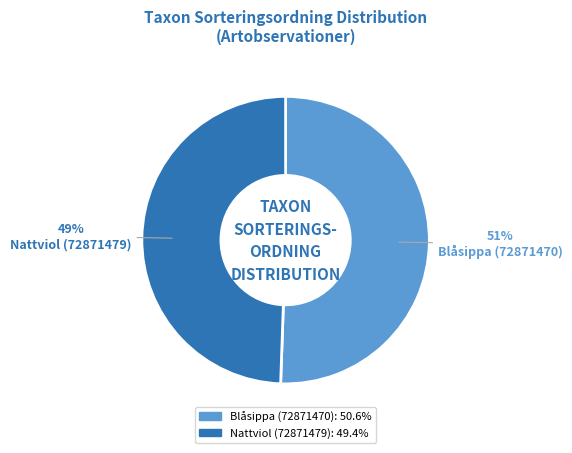

To the nearest percent, what percentage of the pie is Nattviol (72871479)?

49%